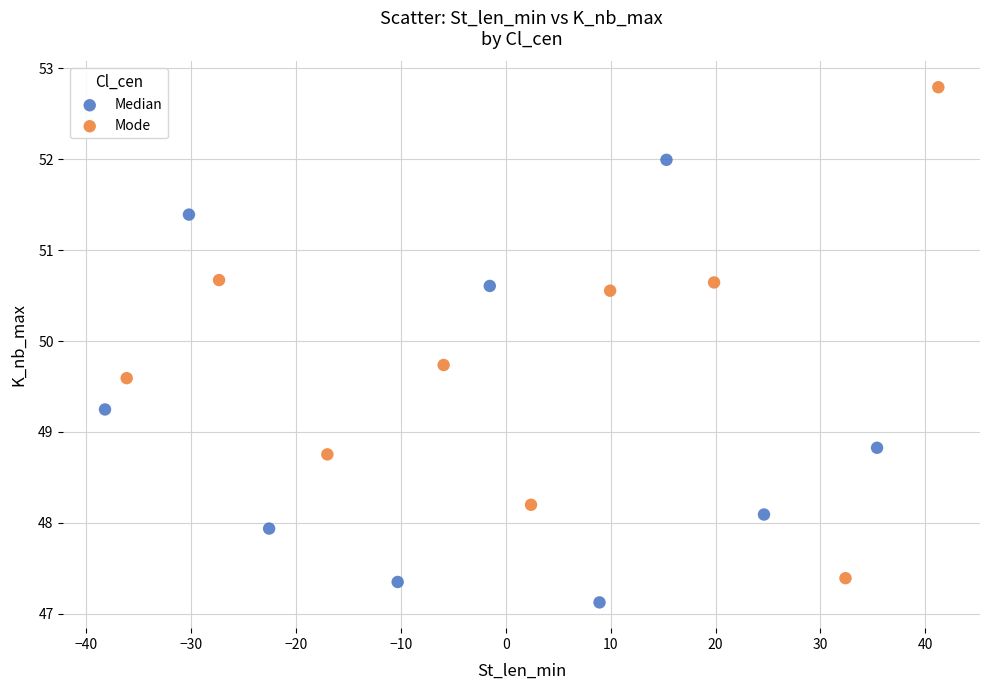

Which series contains the highest Y value?

Mode